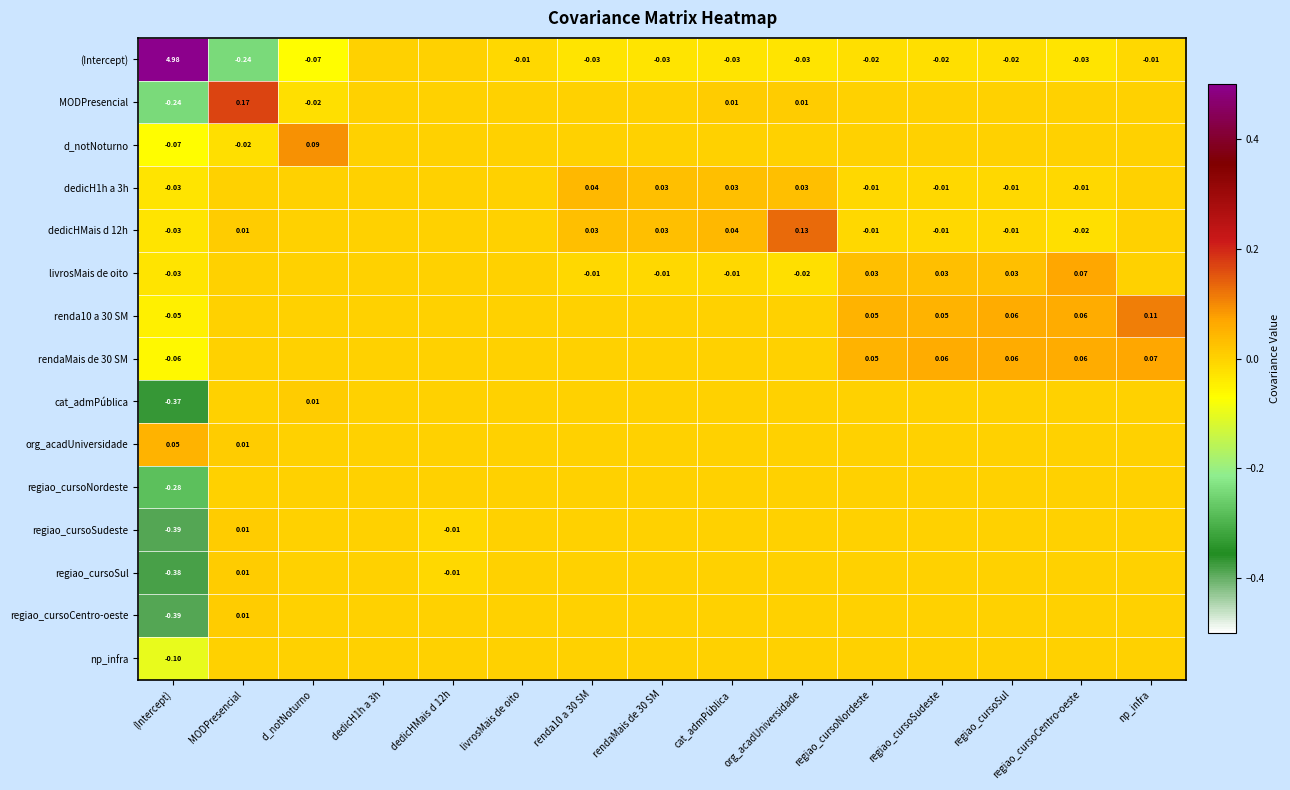

What is the difference between the maximum and second lowest values in the dedicH1h a 3h series?

0.1